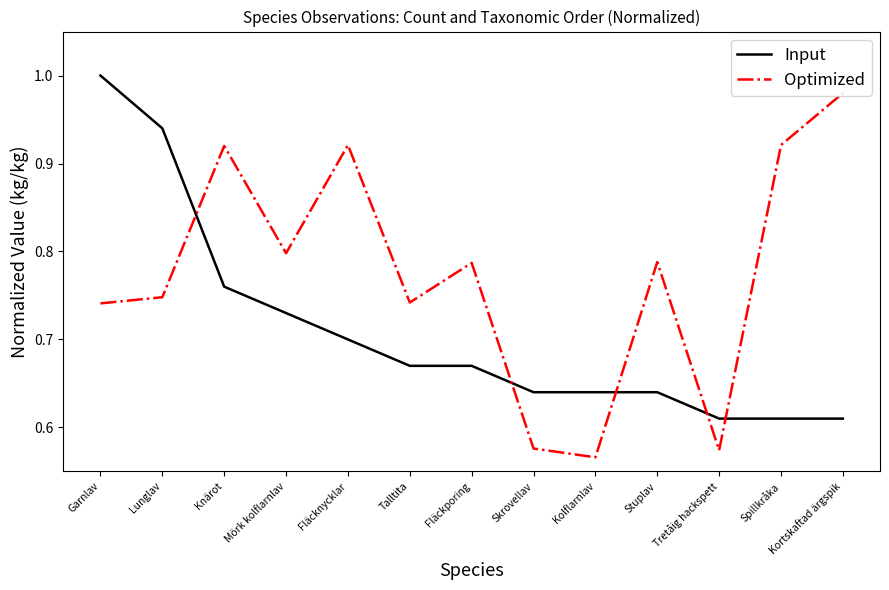

At which category does the chart reach its peak across all series?

Garnlav